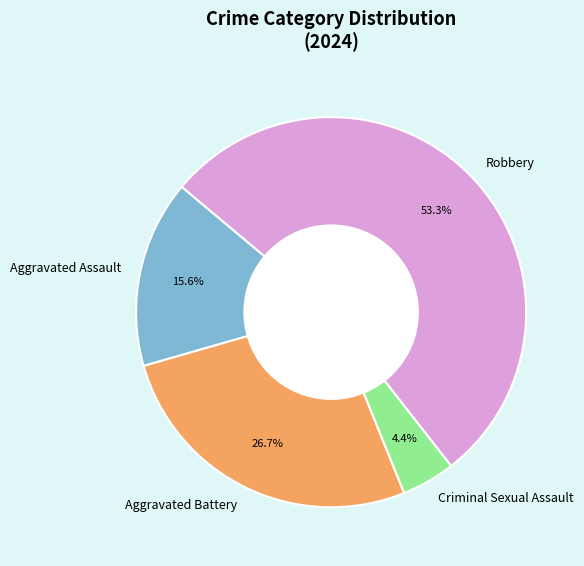

Between Aggravated Assault and Criminal Sexual Assault, which is larger?

Aggravated Assault